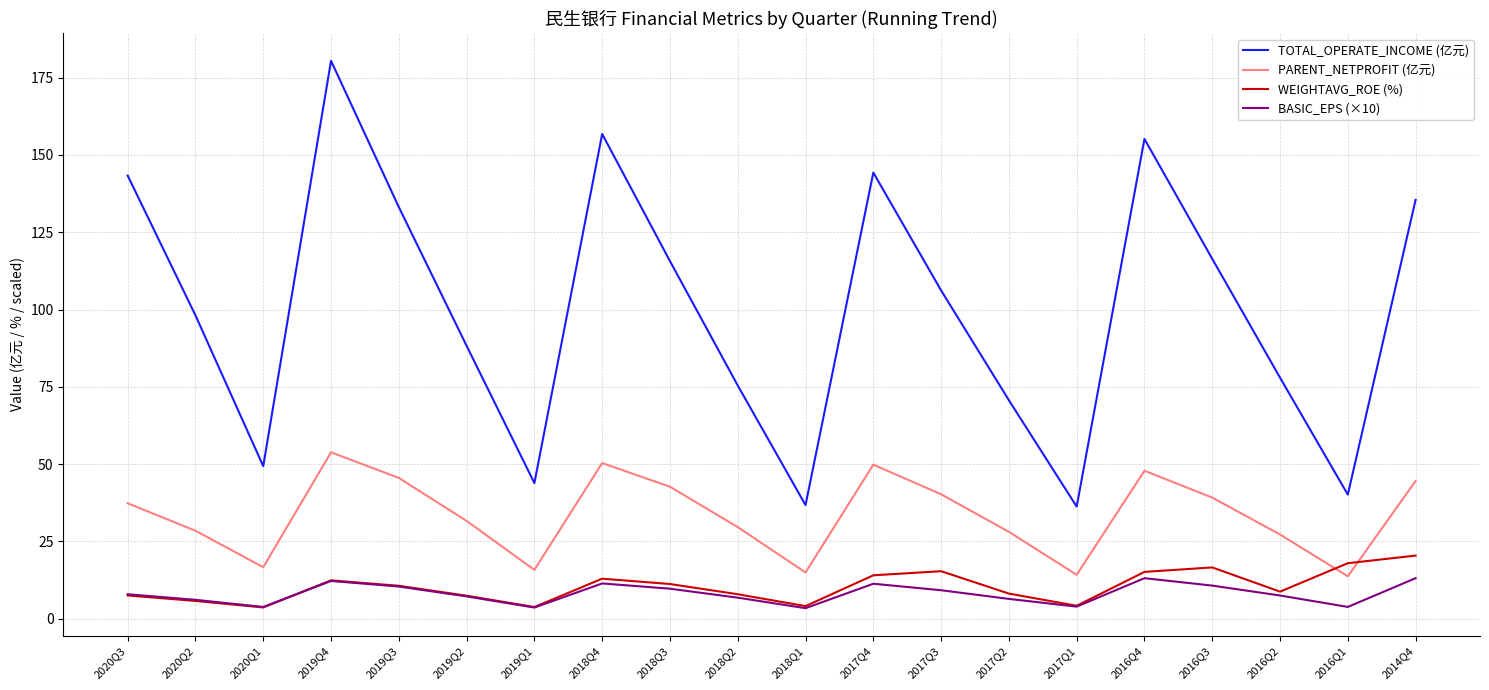

How many categories are shown in the chart?

20